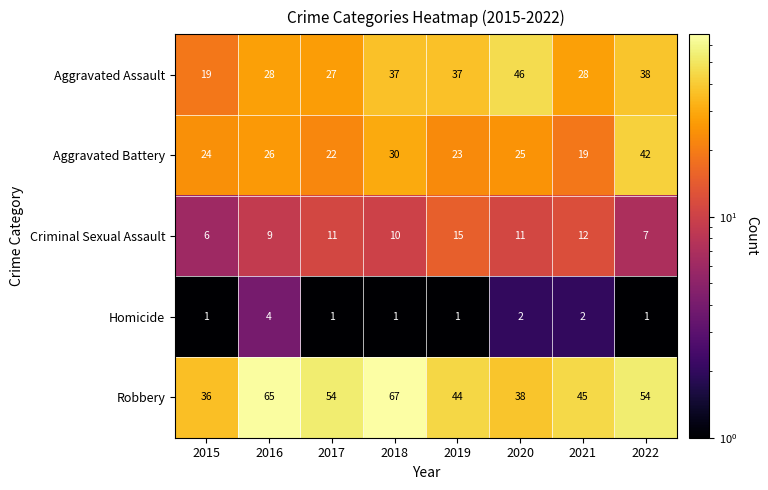

Which series has the largest total across all categories?

Robbery